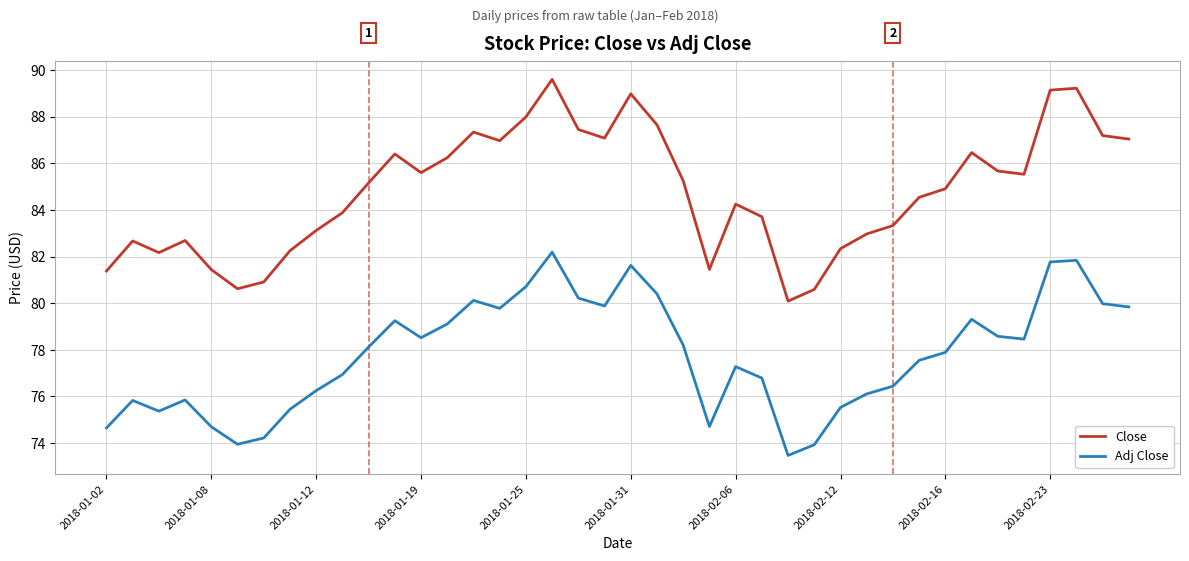

Which series has the widest spread of values?

Close